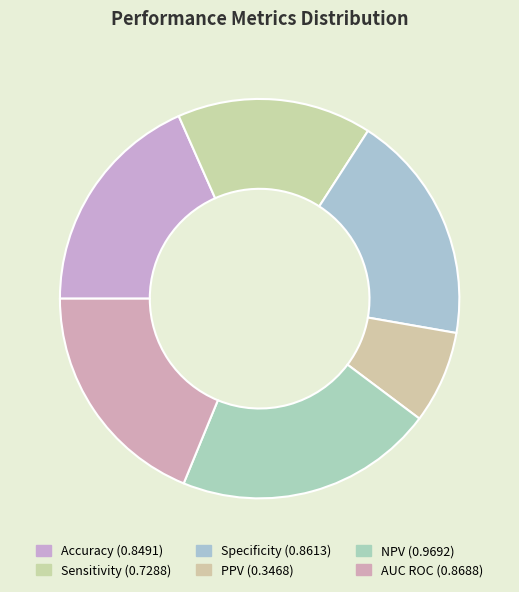

Which slice is the smallest?

PPV